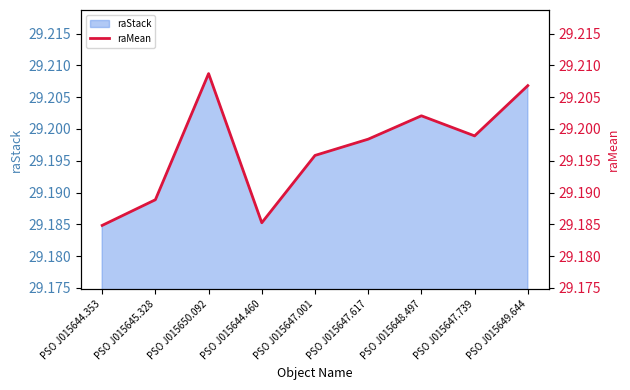

The chart shows a value of 29.2 at PSO J015648.497. True or false?

True